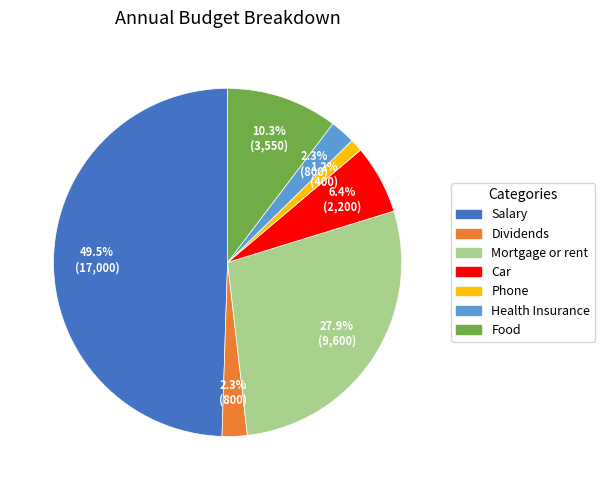

Which category has the smallest portion of the pie?

Phone